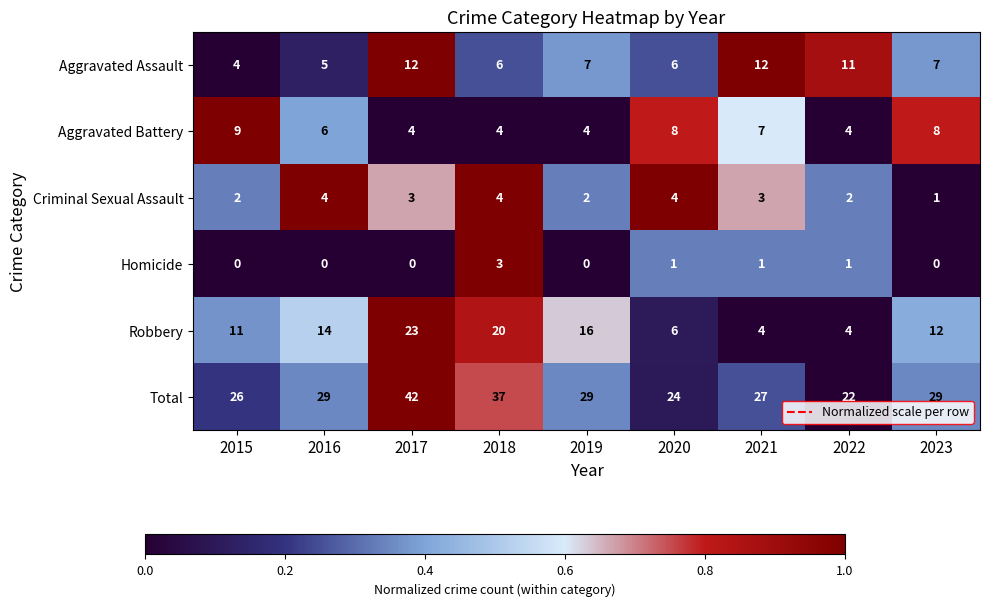

What is the total value across all series at 2022?

44